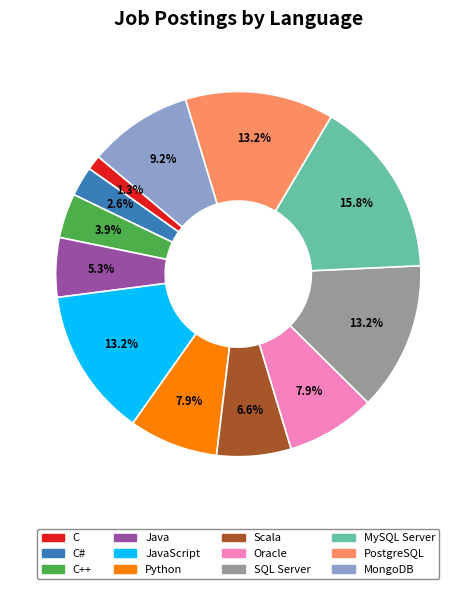

Is there any slice that represents more than half of the pie?

No